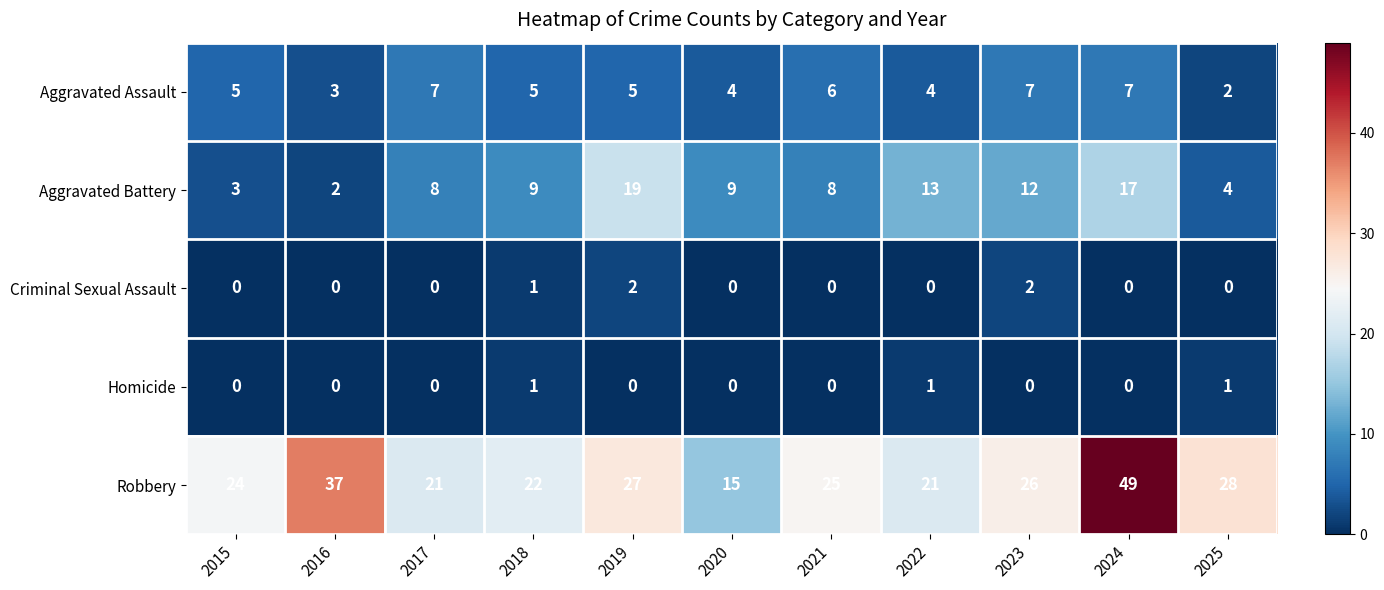

At which category is the sum across all series the highest?

2024